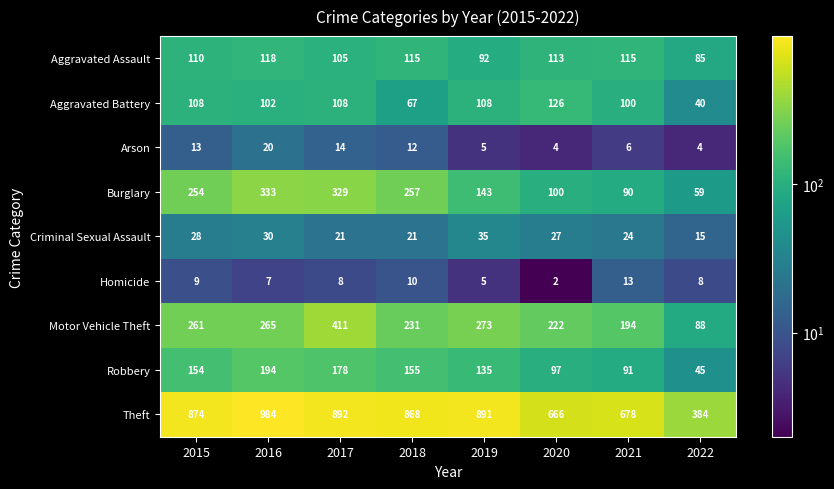

At which label does Criminal Sexual Assault reach its peak?

2019